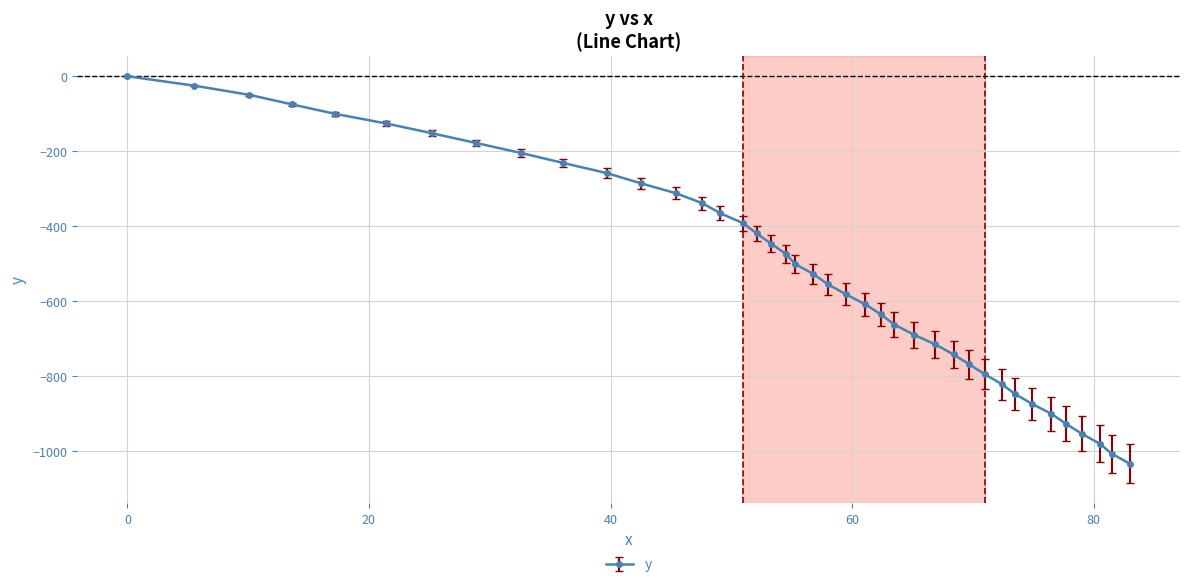

What is the minimum value shown in the chart?

-1033.2